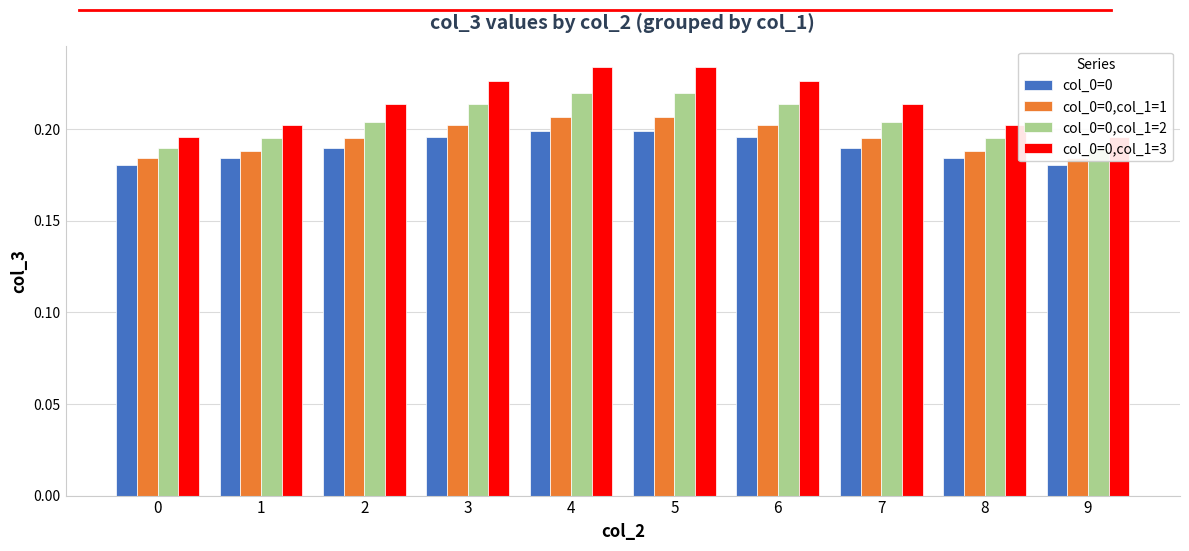

How many distinct data groups are displayed?

4